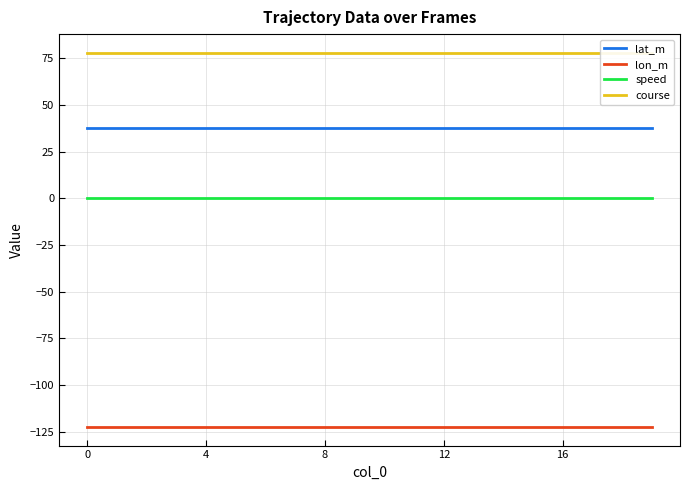

Does the chart have visible grid lines?

Yes